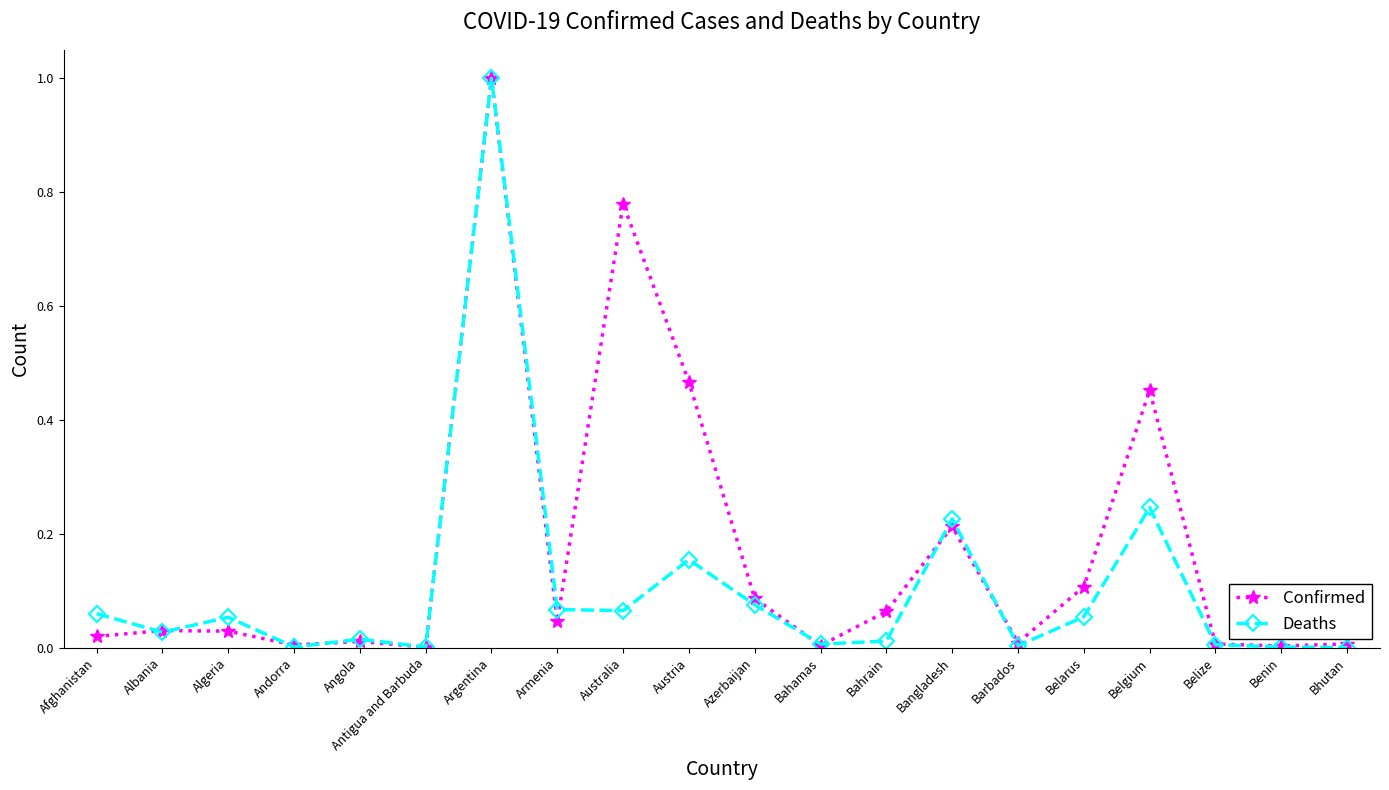

Rank the series by their average value, from highest to lowest.

Confirmed, Deaths